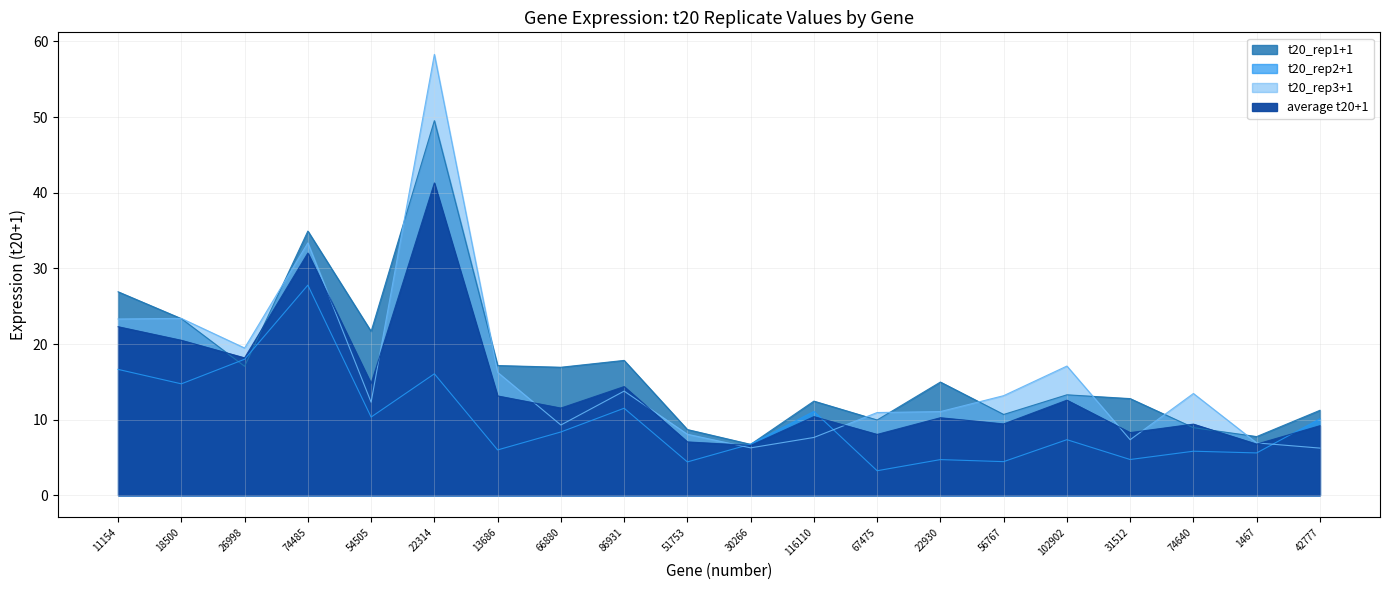

At which label does t20_rep2+1 first exceed 8?

11154